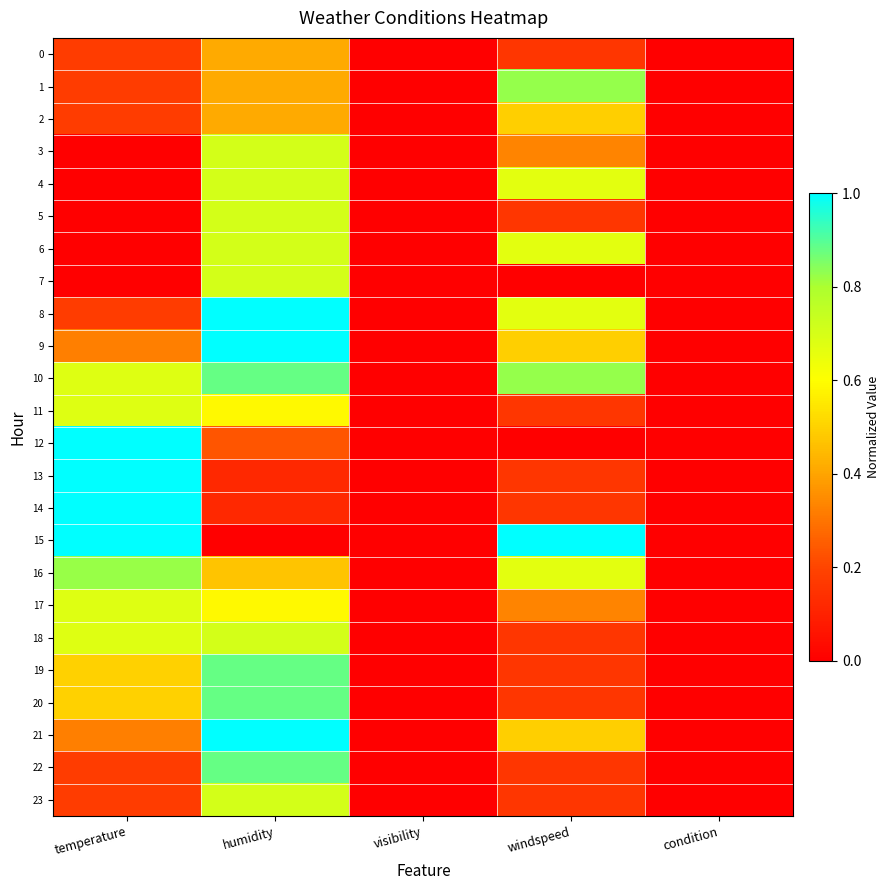

Reading left to right, what are all the values shown in this chart?

0: temperature=0.2	humidity=0.4	visibility=0.0	windspeed=0.2	condition=0.0
1: temperature=0.2	humidity=0.4	visibility=0.0	windspeed=0.8	condition=0.0
2: temperature=0.2	humidity=0.4	visibility=0.0	windspeed=0.5	condition=0.0
3: temperature=0.0	humidity=0.7	visibility=0.0	windspeed=0.3	condition=0.0
4: temperature=0.0	humidity=0.7	visibility=0.0	windspeed=0.7	condition=0.0
5: temperature=0.0	humidity=0.7	visibility=0.0	windspeed=0.2	condition=0.0
6: temperature=0.0	humidity=0.7	visibility=0.0	windspeed=0.7	condition=0.0
7: temperature=0.0	humidity=0.7	visibility=0.0	windspeed=0.0	condition=0.0
8: temperature=0.2	humidity=1.0	visibility=0.0	windspeed=0.7	condition=0.0
9: temperature=0.3	humidity=1.0	visibility=0.0	windspeed=0.5	condition=0.0
10: temperature=0.7	humidity=0.9	visibility=0.0	windspeed=0.8	condition=0.0
11: temperature=0.7	humidity=0.6	visibility=0.0	windspeed=0.2	condition=0.0
12: temperature=1.0	humidity=0.2	visibility=0.0	windspeed=0.0	condition=0.0
13: temperature=1.0	humidity=0.1	visibility=0.0	windspeed=0.2	condition=0.0
14: temperature=1.0	humidity=0.1	visibility=0.0	windspeed=0.2	condition=0.0
15: temperature=1.0	humidity=0.0	visibility=0.0	windspeed=1.0	condition=0.0
16: temperature=0.8	humidity=0.5	visibility=0.0	windspeed=0.7	condition=0.0
17: temperature=0.7	humidity=0.6	visibility=0.0	windspeed=0.3	condition=0.0
18: temperature=0.7	humidity=0.7	visibility=0.0	windspeed=0.2	condition=0.0
19: temperature=0.5	humidity=0.9	visibility=0.0	windspeed=0.2	condition=0.0
20: temperature=0.5	humidity=0.9	visibility=0.0	windspeed=0.2	condition=0.0
21: temperature=0.3	humidity=1.0	visibility=0.0	windspeed=0.5	condition=0.0
22: temperature=0.2	humidity=0.9	visibility=0.0	windspeed=0.2	condition=0.0
23: temperature=0.2	humidity=0.7	visibility=0.0	windspeed=0.2	condition=0.0